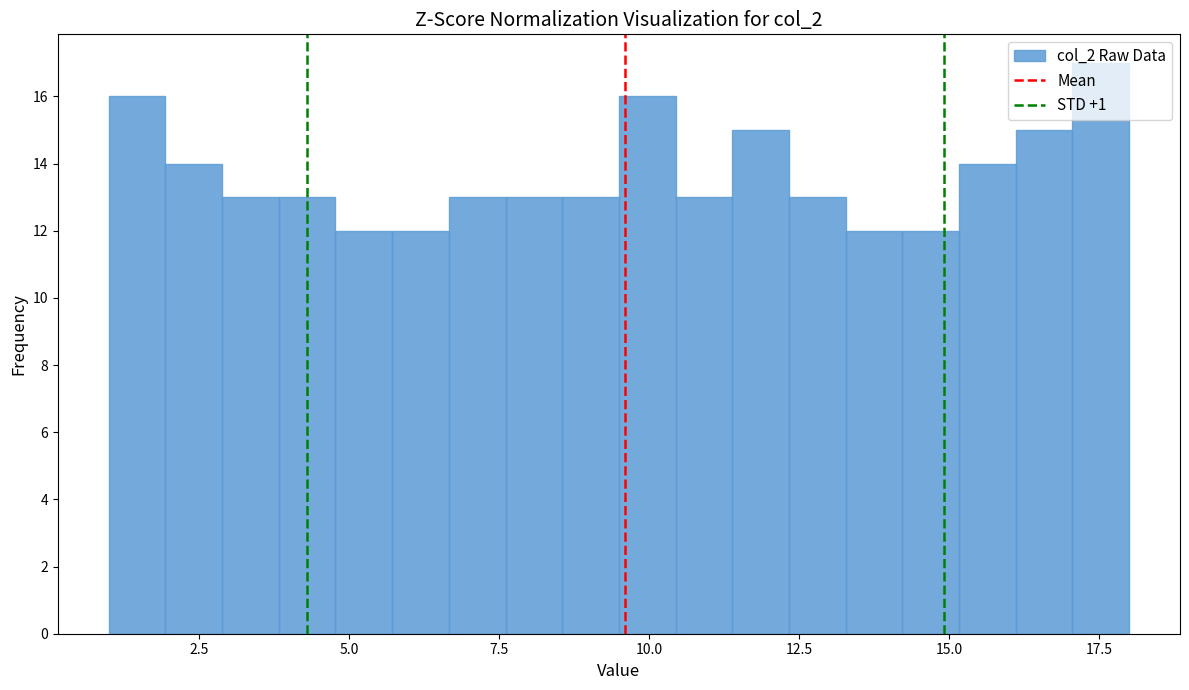

Around what value on the x-axis is the tallest bar? Give the approximate position of its centre, as read against the axis.

17.5